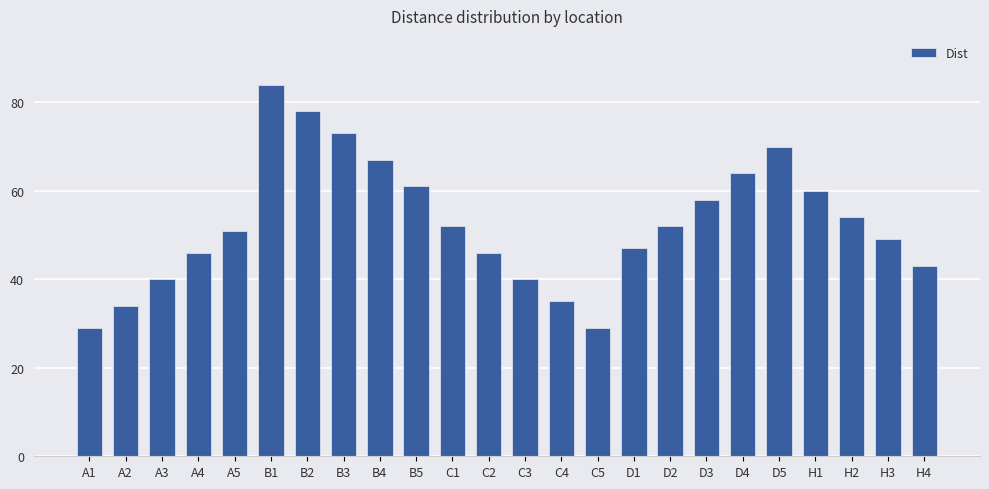

Between A2 and H4, which is larger?

H4